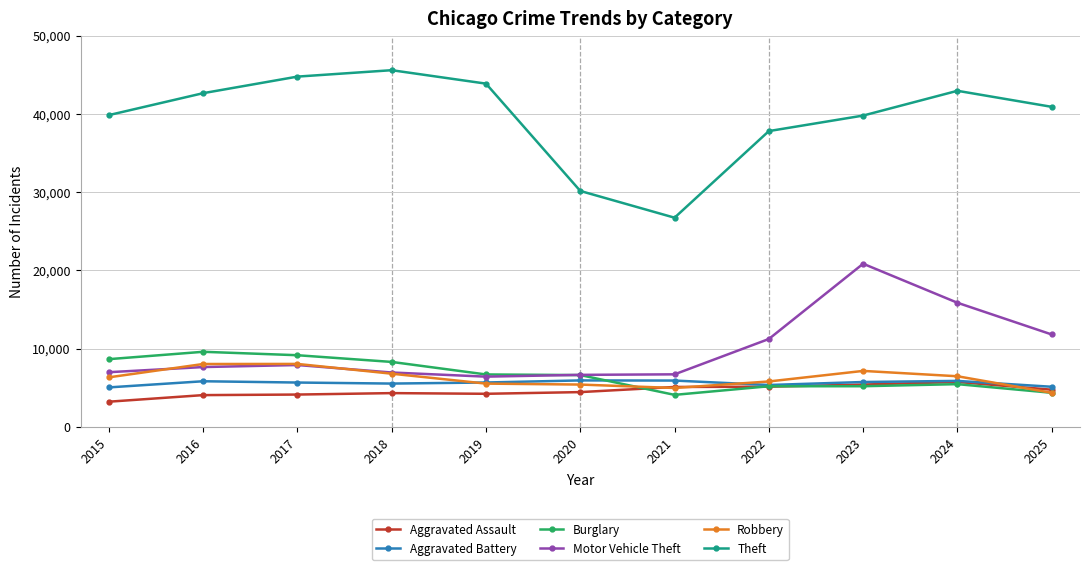

What is the value of the Aggravated Battery point at the 10th from the left?

5865